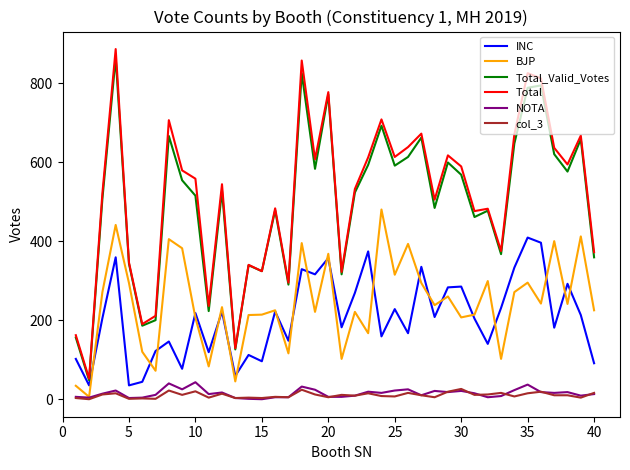

True or false: BJP and Total_Valid_Votes intersect in this chart.

False